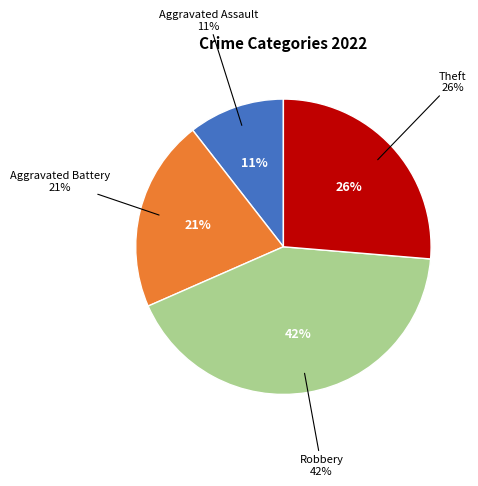

Approximately how many times larger is the value at Aggravated Battery compared to Aggravated Assault?

2.0